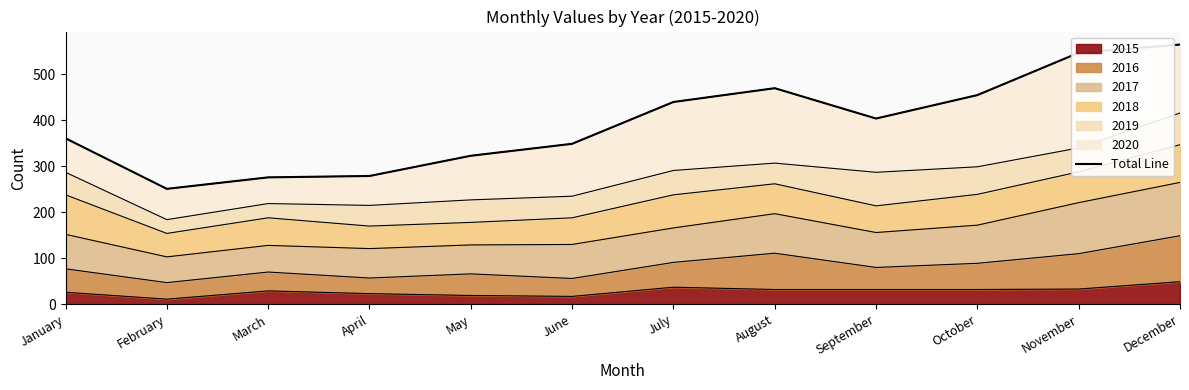

What is the difference between the second highest and second lowest values?

271